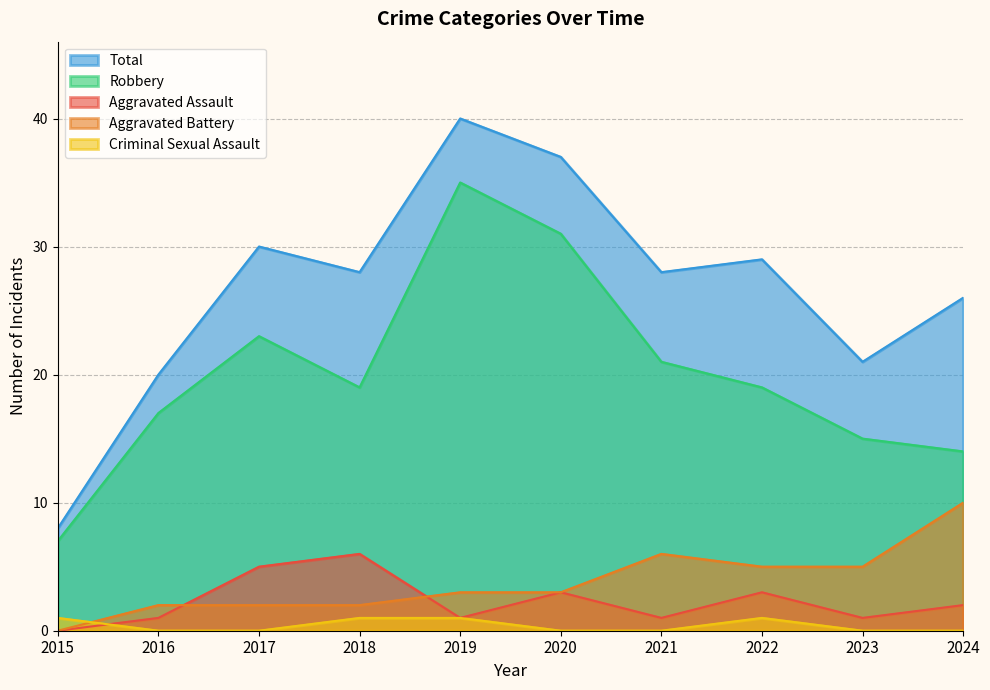

Rank the series by their maximum value, from highest to lowest.

Total, Robbery, Aggravated Battery, Aggravated Assault, Criminal Sexual Assault